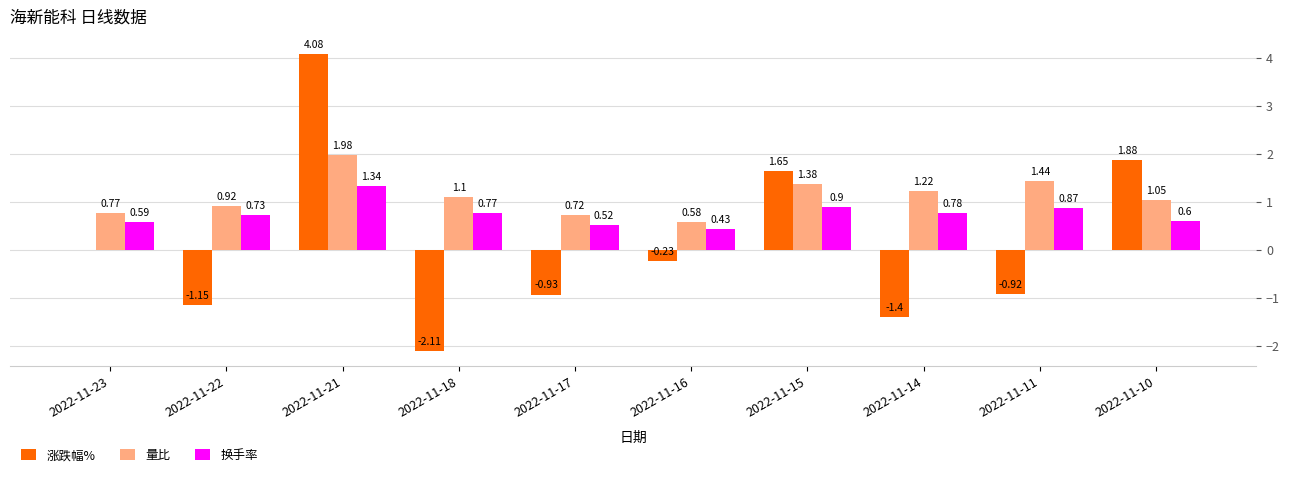

At which category is the sum across all series the highest?

2022-11-21